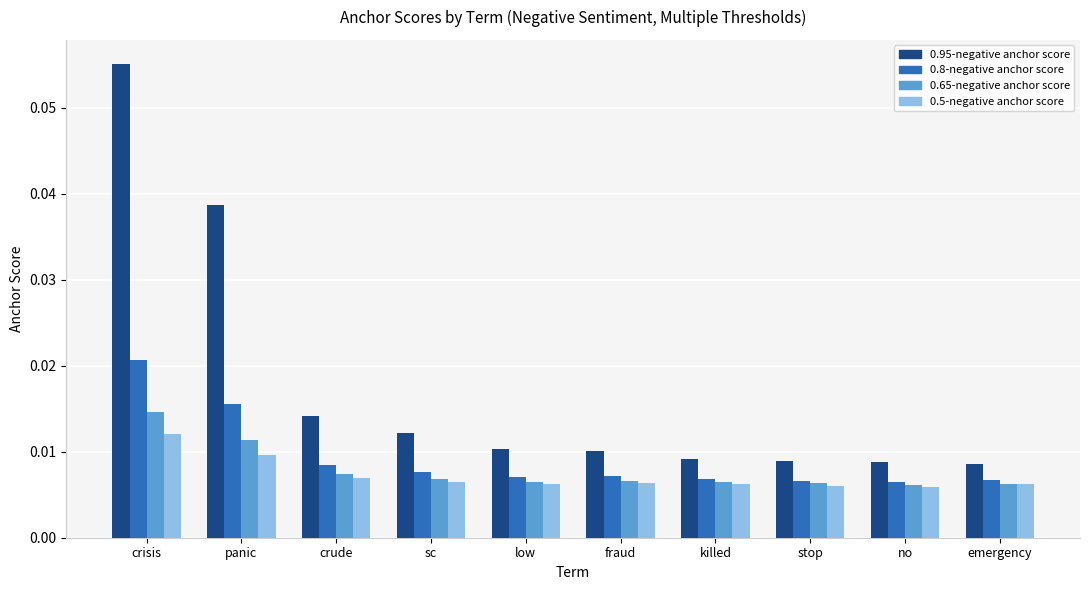

True or false: 0.95-negative anchor score has a value of 0.0 at crisis.

False